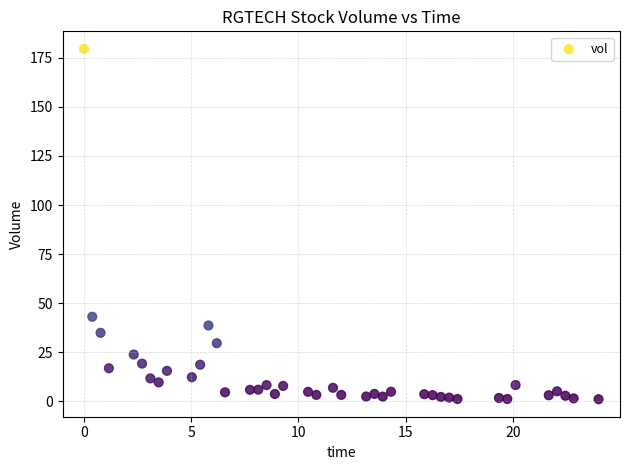

What Y value in the scatter plot is closest to 90?

43.1